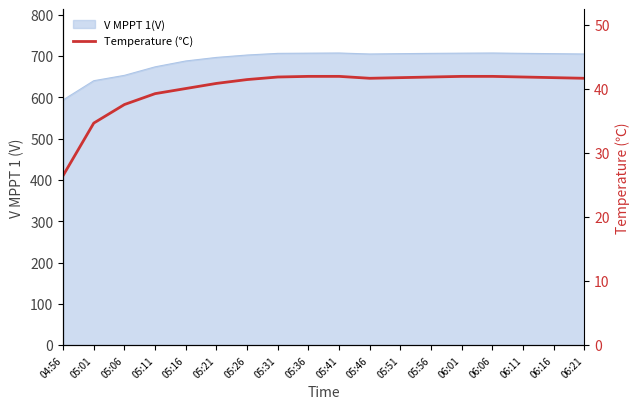

What is the difference between the maximum and minimum values?

15.5